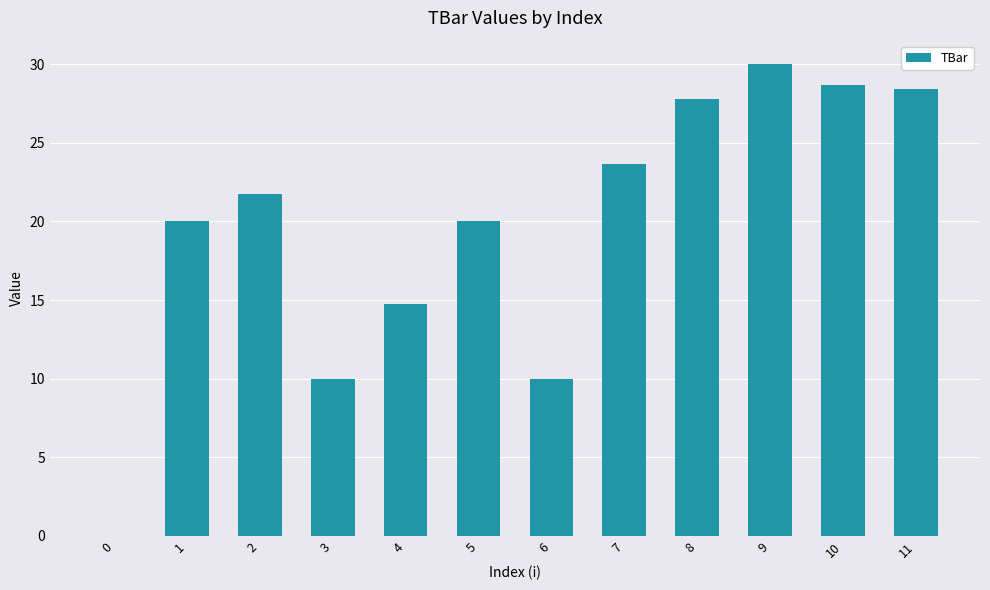

Where does the data first go above 21?

2